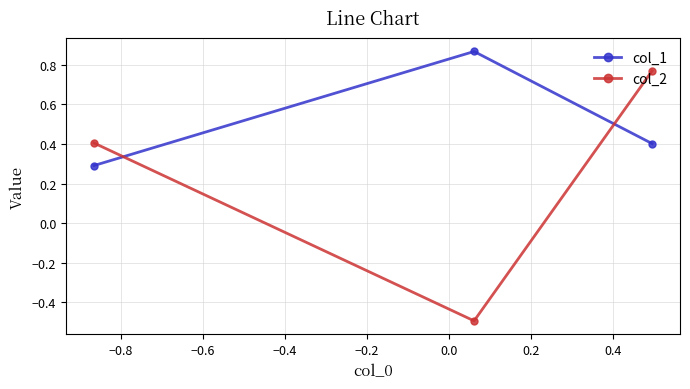

Rank the series by their maximum value, from highest to lowest.

col_1, col_2